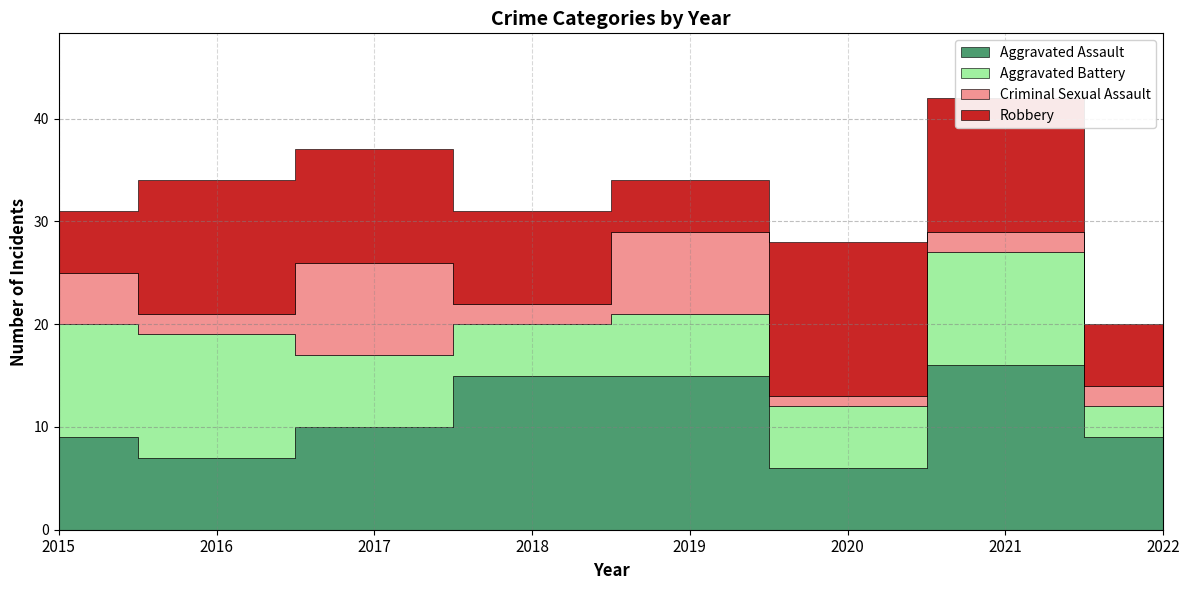

Rank the series by their maximum value, from highest to lowest.

Aggravated Assault, Robbery, Aggravated Battery, Criminal Sexual Assault